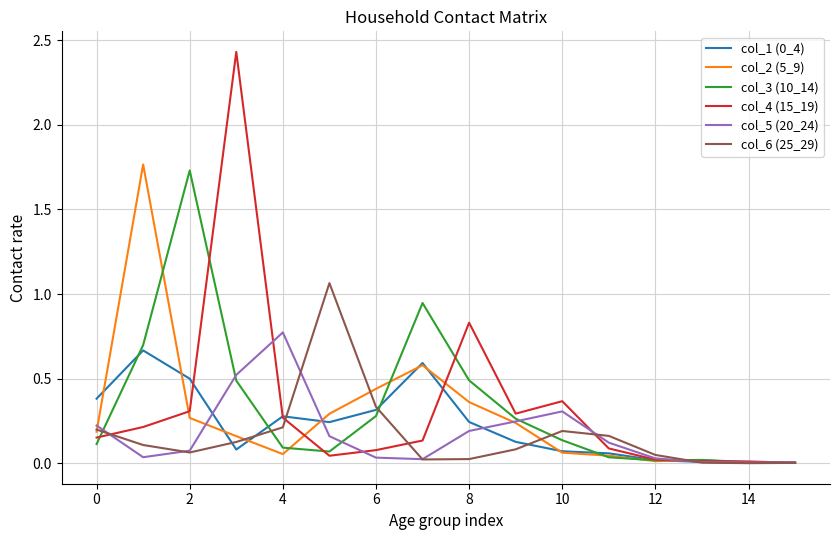

Which series has the largest range (max minus min)?

col_4 (15_19)